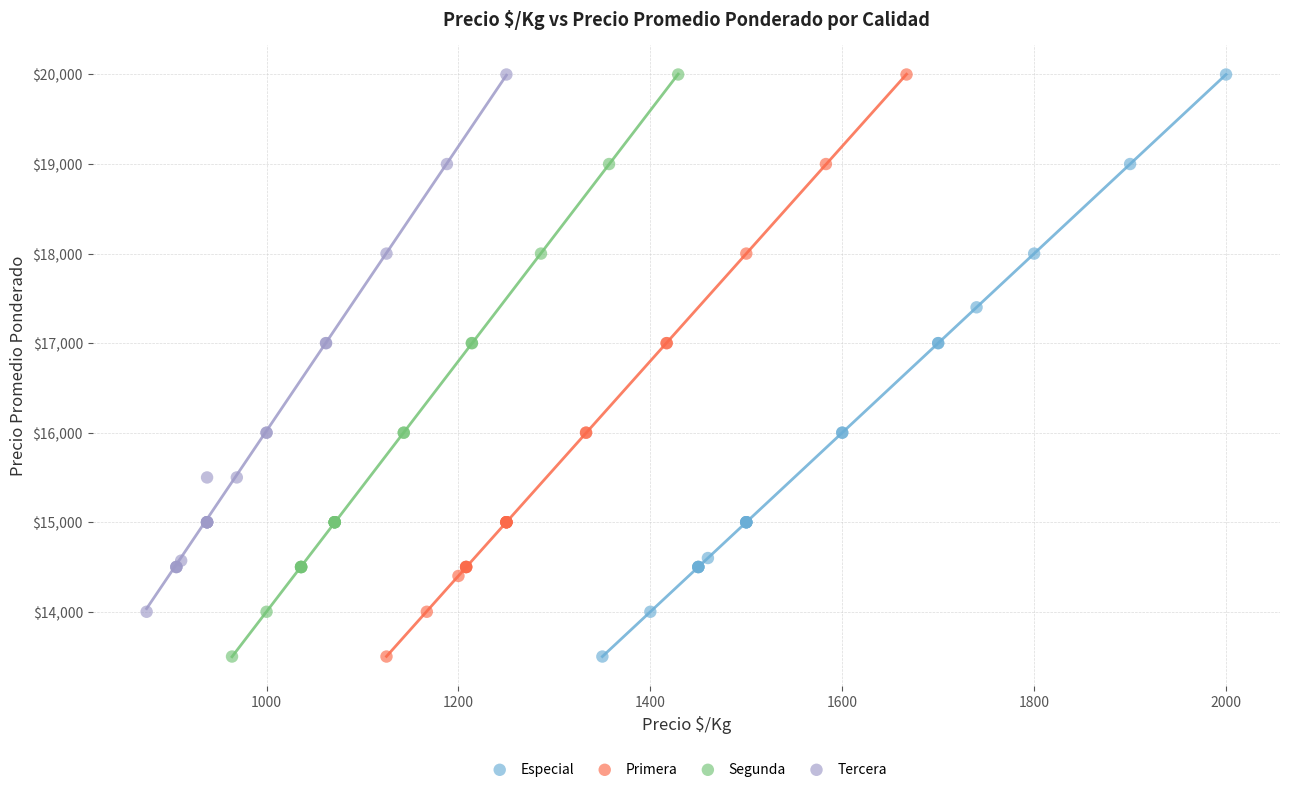

What are all the series names shown in the legend?

Especial, Primera, Segunda, Tercera